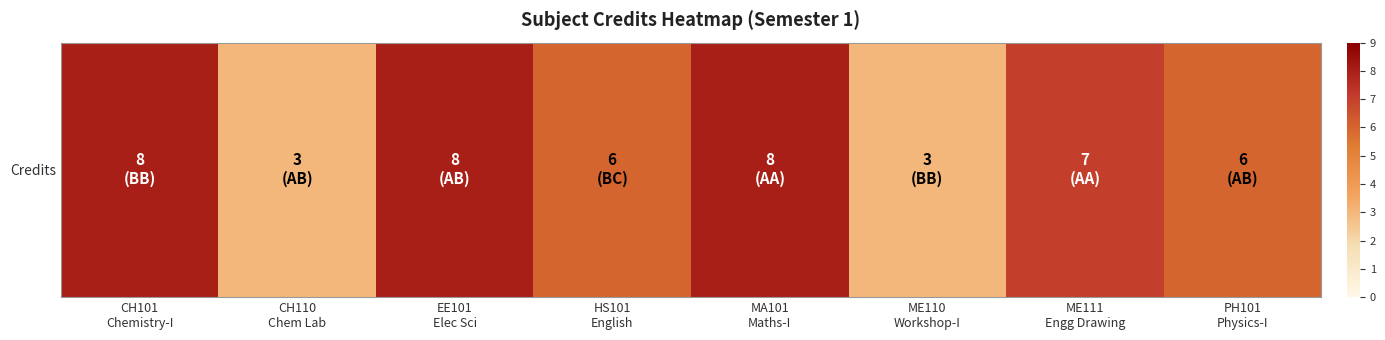

Reading left to right, extract all data points from this chart.

CH101
Chemistry-I=8	CH110
Chem Lab=3	EE101
Elec Sci=8	HS101
English=6	MA101
Maths-I=8	ME110
Workshop-I=3	ME111
Engg Drawing=7	PH101
Physics-I=6